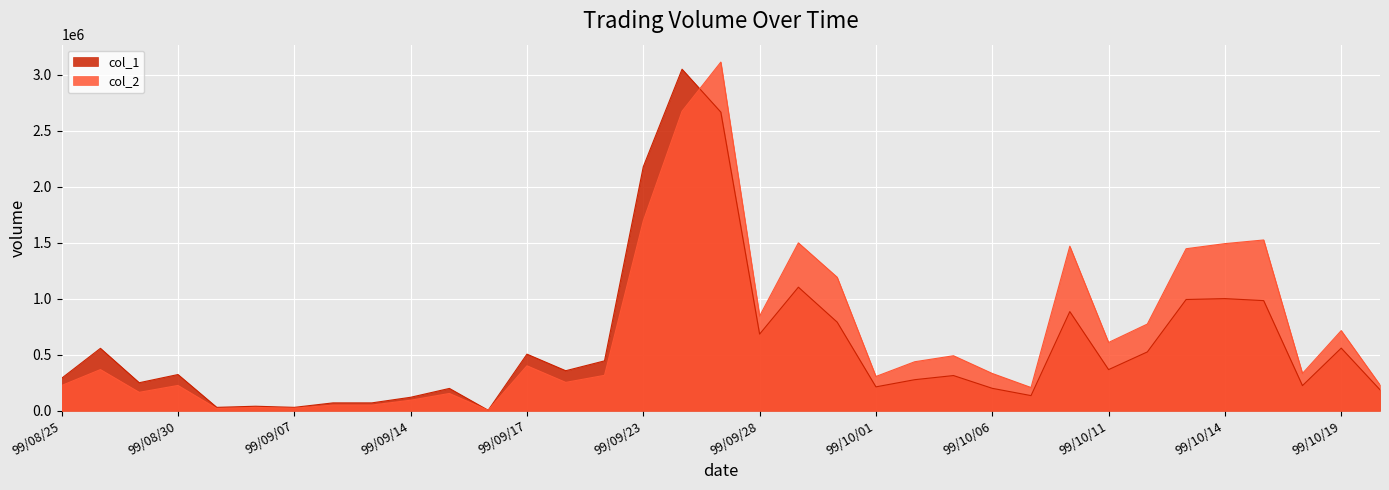

What is the label of the 13th point from the left?

99/09/17